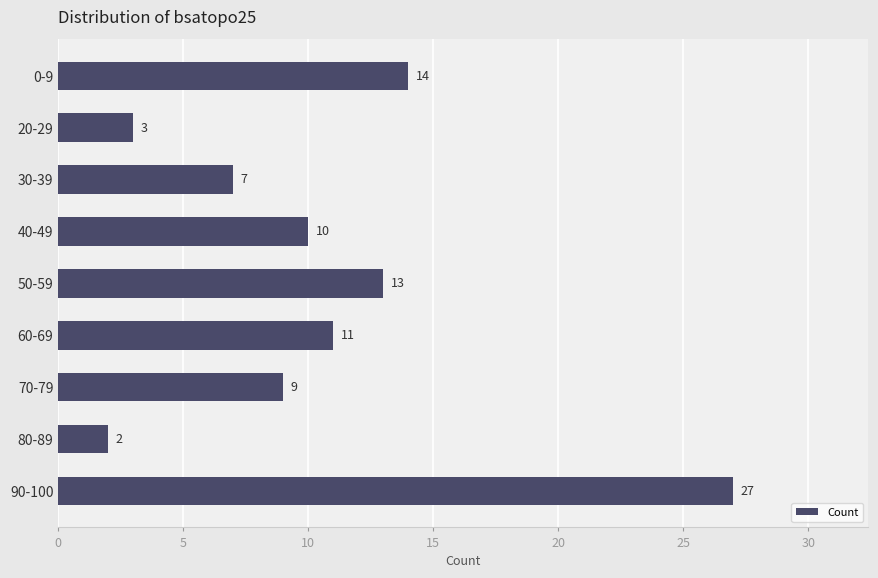

Reading top to bottom, what are all the values shown in this chart?

0-9=14	20-29=3	30-39=7	40-49=10	50-59=13	60-69=11	70-79=9	80-89=2	90-100=27